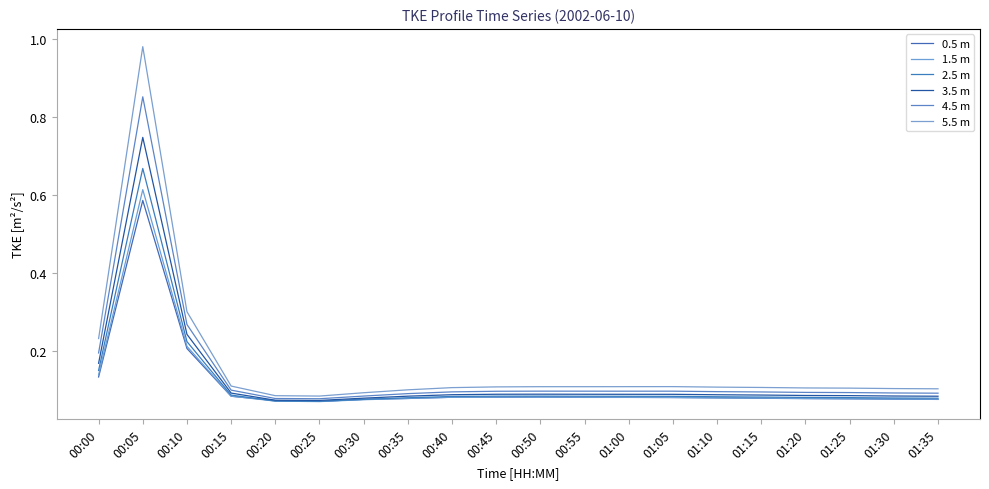

List the labels in order of 2.5 m value, smallest first.

00:25, 00:20, 00:30, 01:35, 01:30, 00:35, 01:25, 01:20, 01:15, 01:10, 00:40, 01:05, 01:00, 00:55, 00:45, 00:50, 00:15, 00:00, 00:10, 00:05